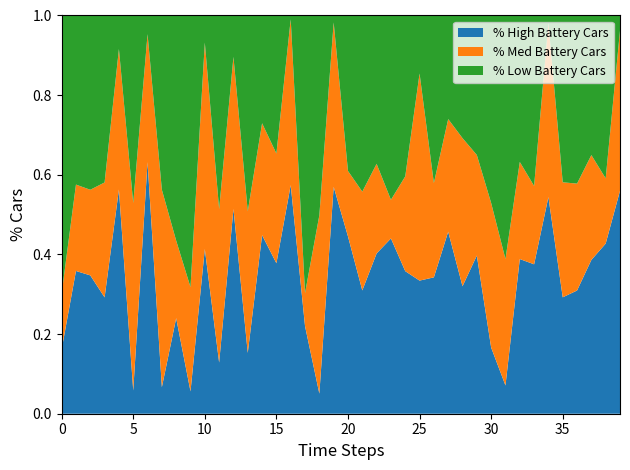

What is the total value across all series at 15?

1.0